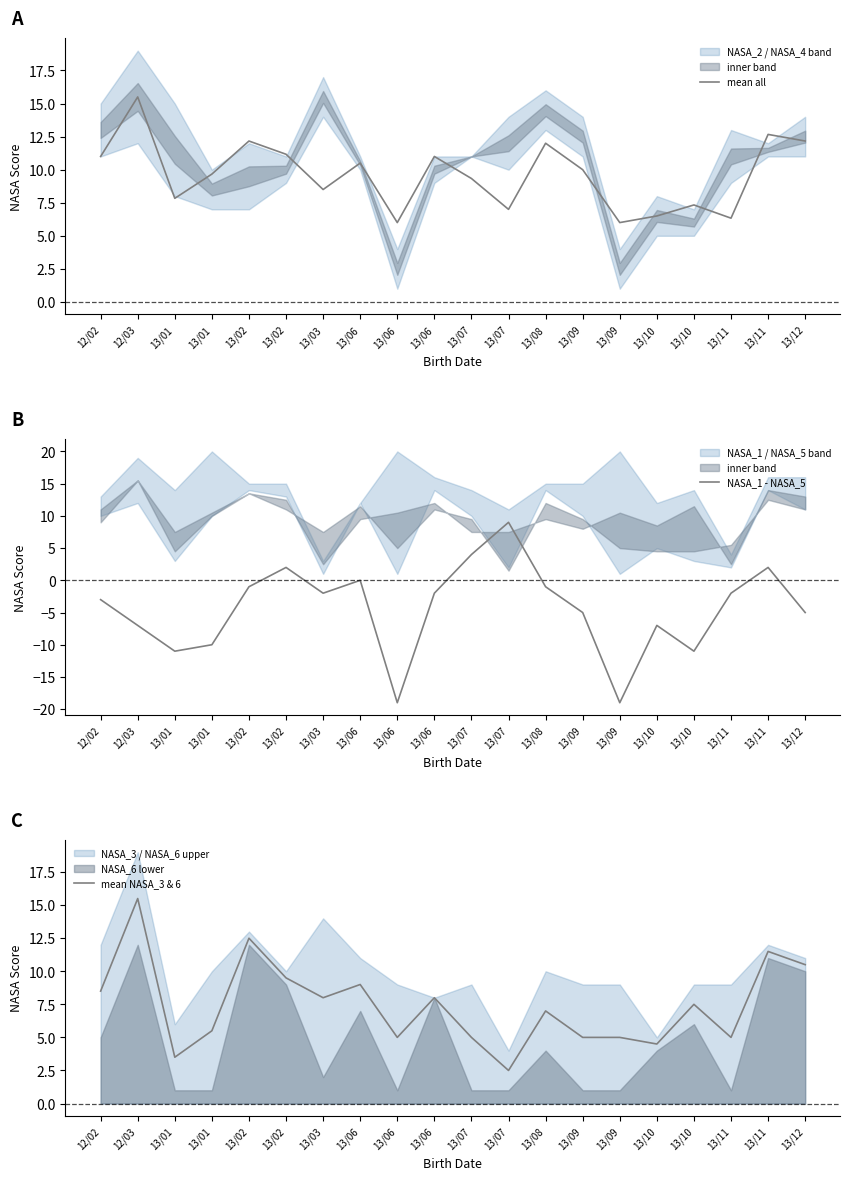

Between 13/03 and 13/09, which is larger?

13/03